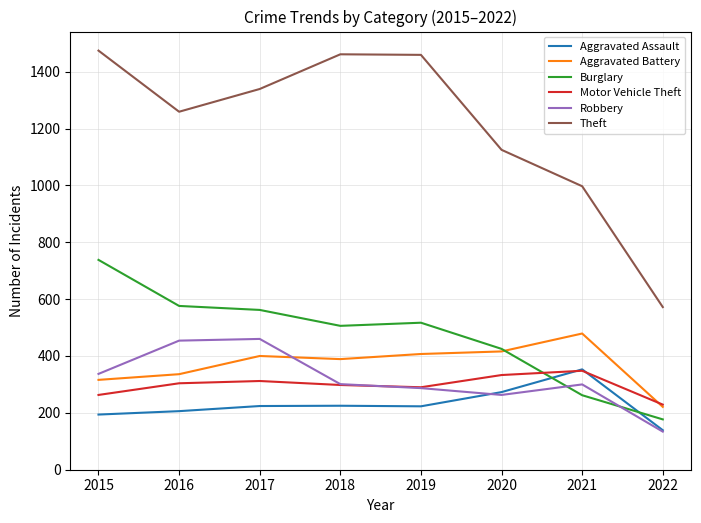

Is the value of Theft at 2020 greater than the value of Robbery at 2017?

Yes